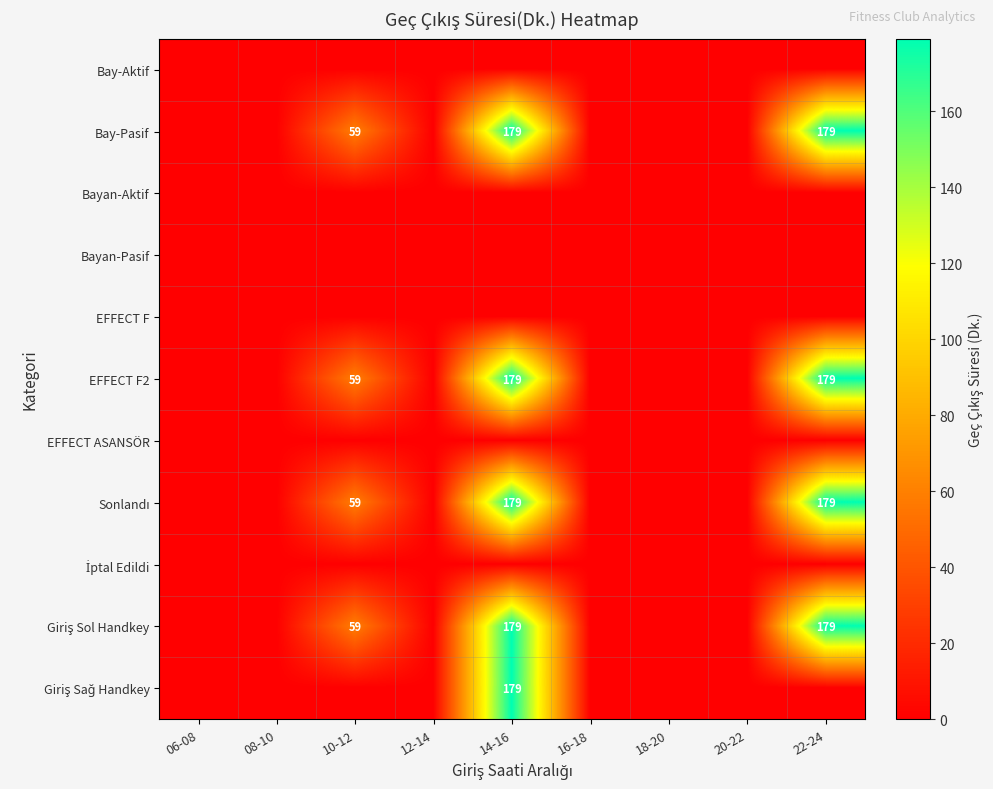

At which category does the chart reach its peak across all series?

14-16